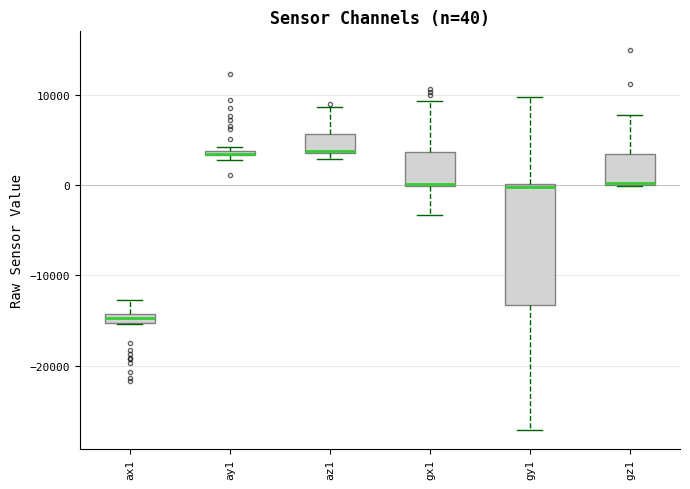

Which box is the tallest, from its lower edge to its upper edge?

gy1